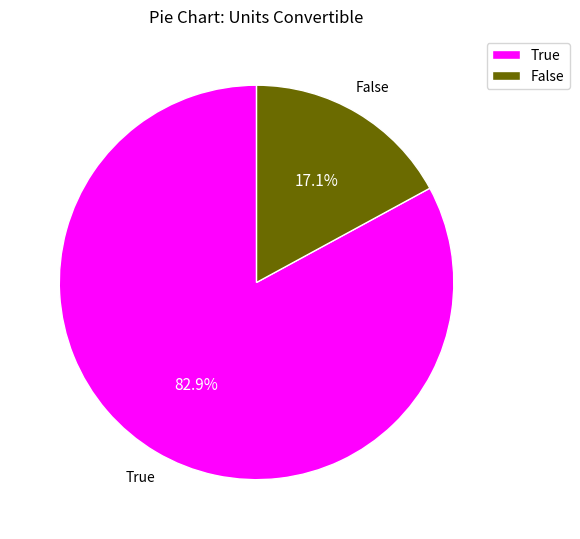

What is the majority slice?

True